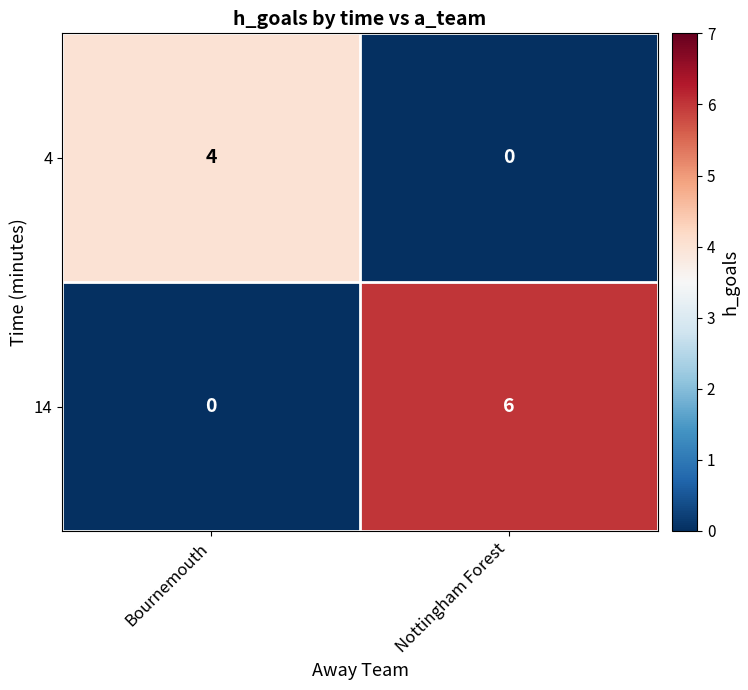

Which category has the lowest value in the 14 series?

Bournemouth